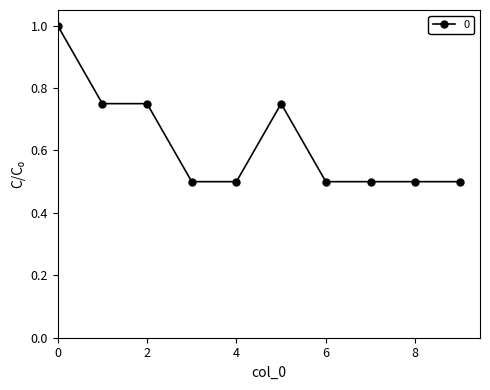

What is the value of the 7th point from the left?

0.5